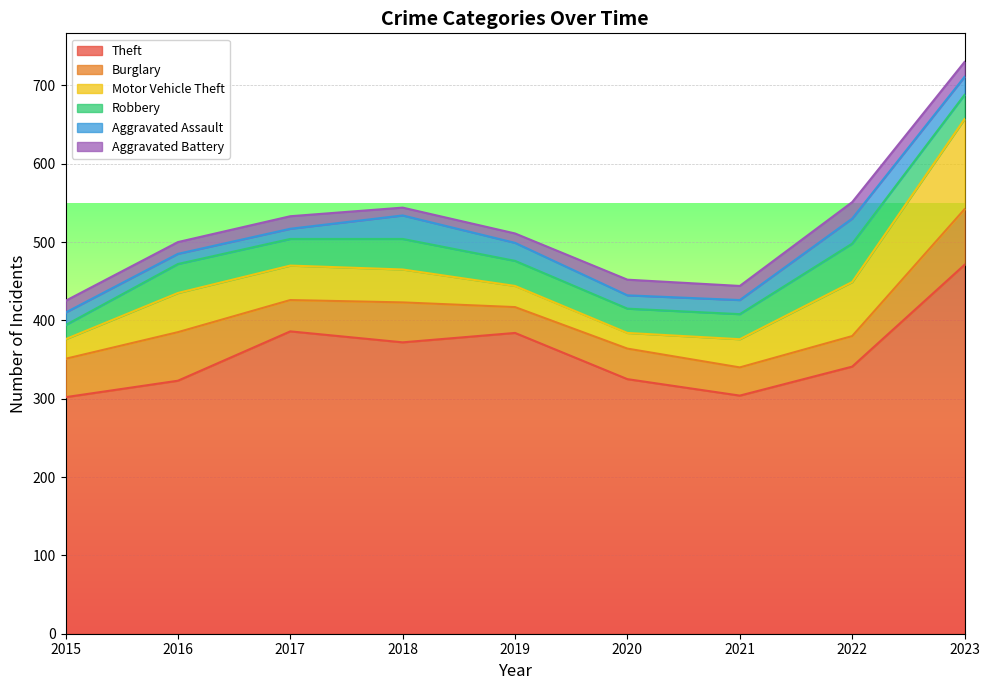

Reading left to right, transcribe all the data shown in this chart.

Theft: 2015=302	2016=323	2017=386	2018=372	2019=384	2020=325	2021=304	2022=341	2023=471
Burglary: 2015=49	2016=62	2017=40	2018=51	2019=33	2020=39	2021=36	2022=39	2023=71
Motor Vehicle Theft: 2015=25	2016=50	2017=44	2018=42	2019=27	2020=20	2021=36	2022=69	2023=115
Robbery: 2015=18	2016=37	2017=34	2018=39	2019=32	2020=31	2021=32	2022=49	2023=31
Aggravated Assault: 2015=16	2016=13	2017=13	2018=30	2019=23	2020=17	2021=18	2022=32	2023=23
Aggravated Battery: 2015=15	2016=15	2017=16	2018=10	2019=12	2020=20	2021=18	2022=21	2023=19